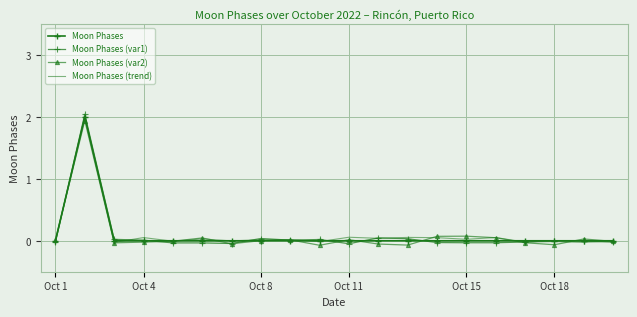

What are all the series names shown in the legend?

Moon Phases, Moon Phases (var1), Moon Phases (var2), Moon Phases (trend)